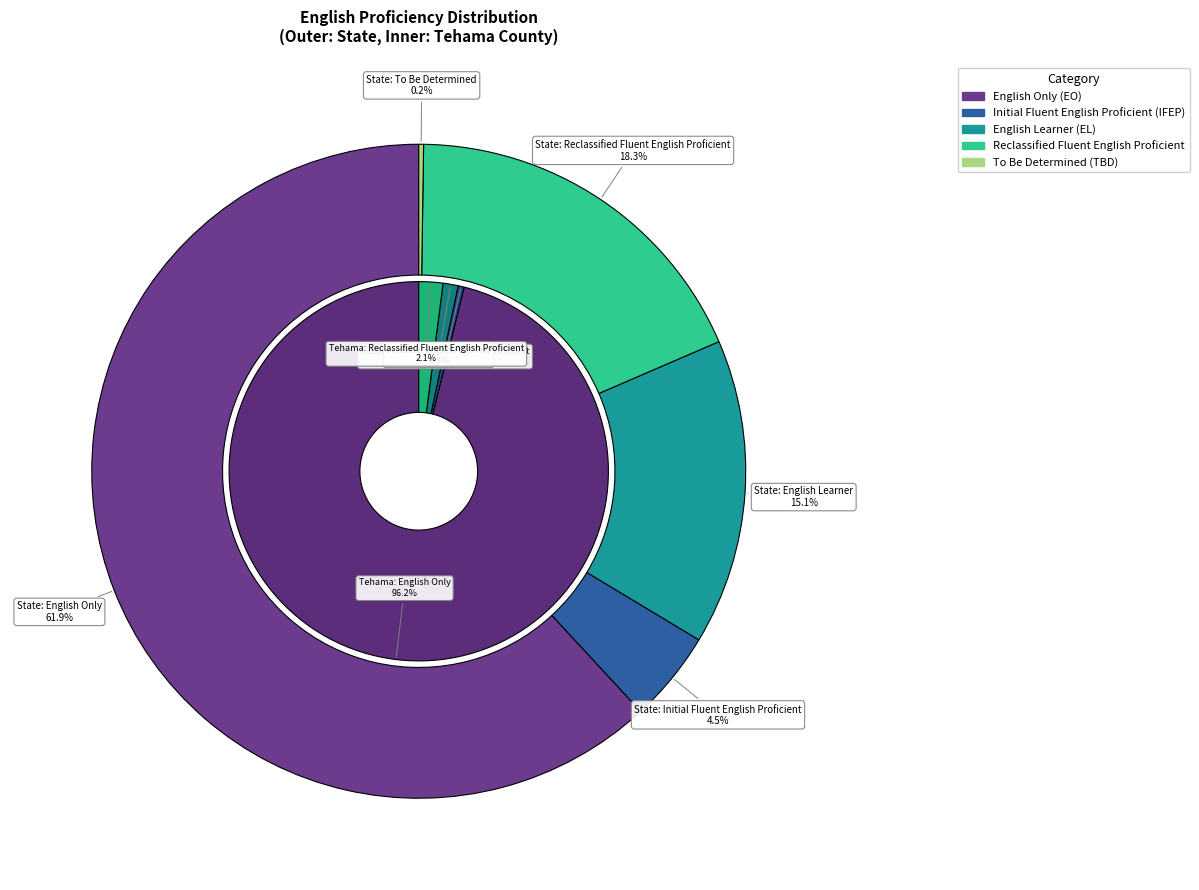

Count the number of slices in the pie.

5